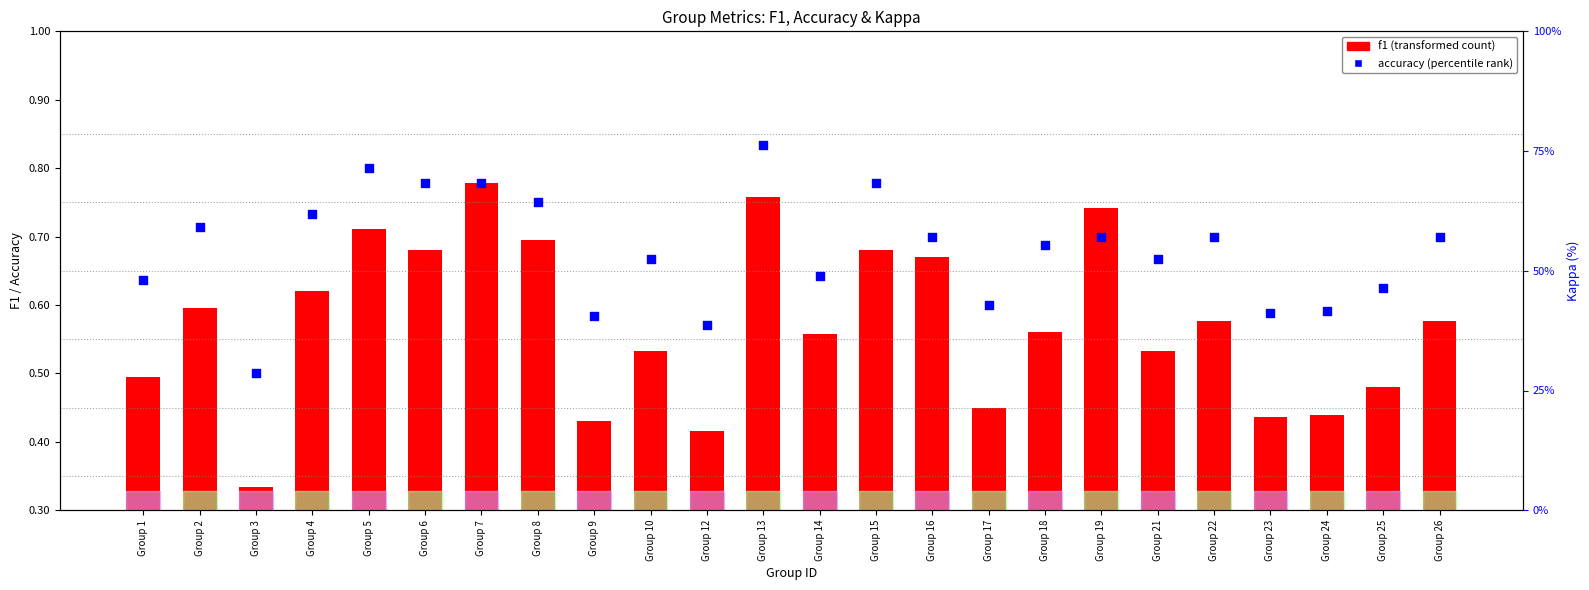

Which has a higher value, Group 15 or Group 5?

Group 5